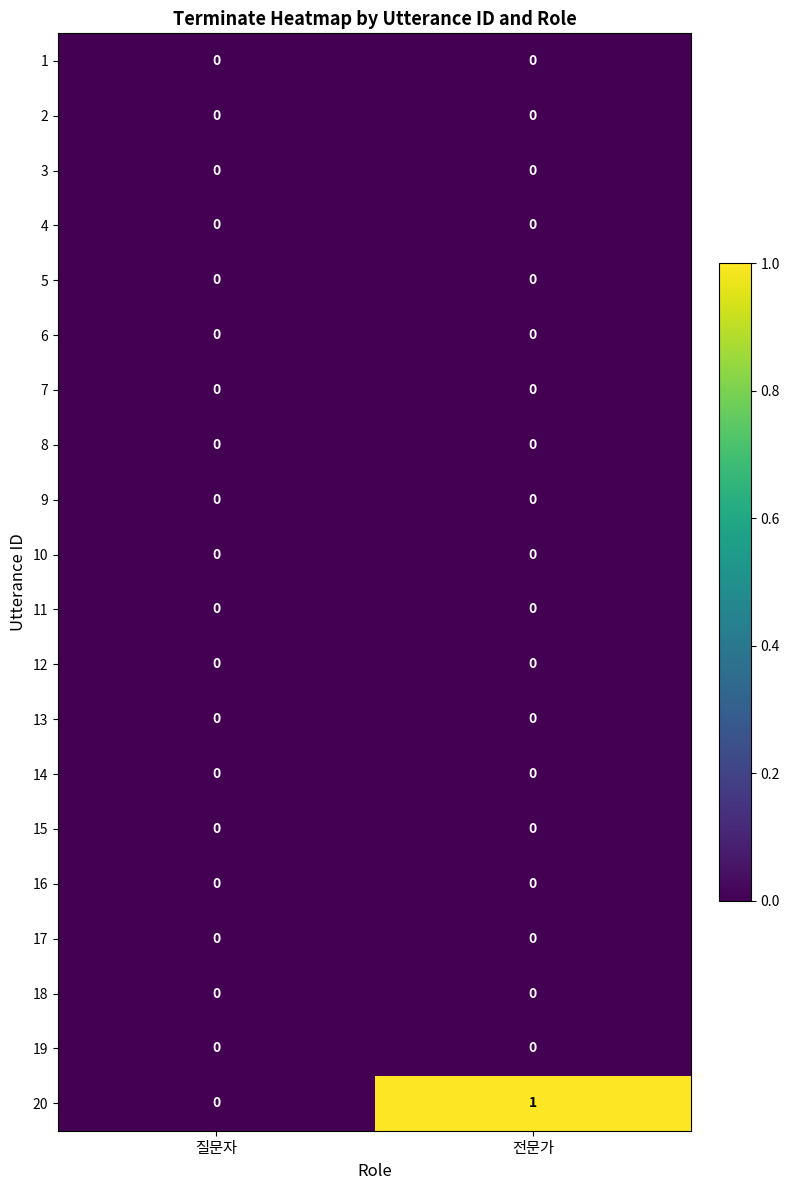

Which category has the highest value across all series?

전문가